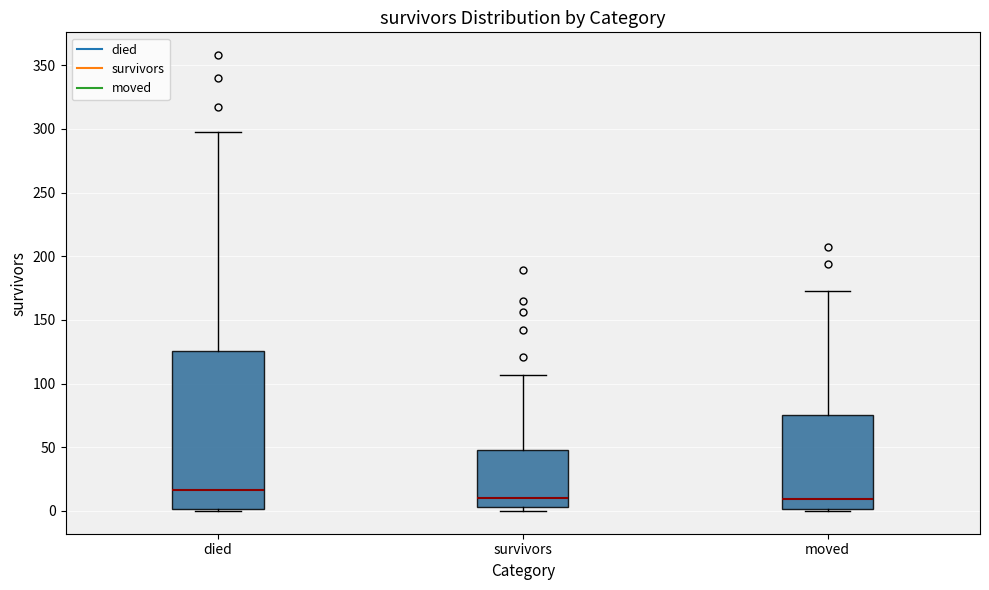

Reading left to right, transcribe this box plot: for each box, give where its median line is, the range the box spans, and where its two whiskers end, as read against the y-axis. The values are not printed on the chart, so give them approximately, as read against the axis.

died: median 15, box 0 to 125, whiskers 0 to 300
survivors: median 10, box 5 to 50, whiskers 0 to 105
moved: median 10, box 0 to 75, whiskers 0 (just below the box's lower edge) to 175